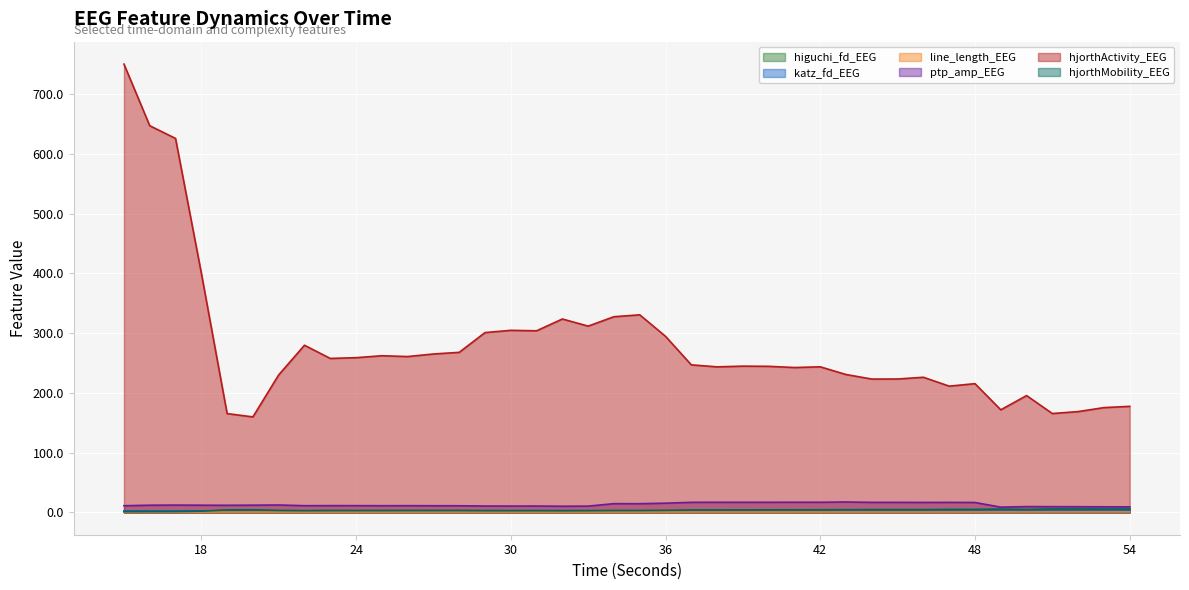

True or false: higuchi_fd_EEG and hjorthActivity_EEG intersect in this chart.

False